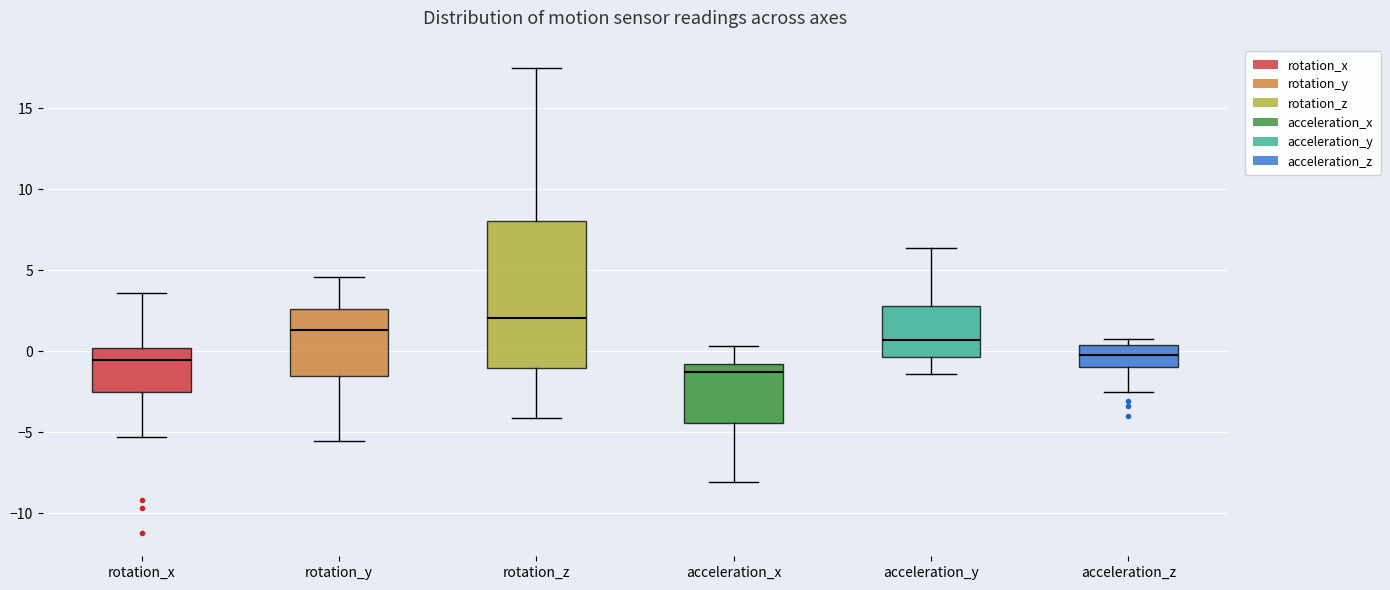

Which box is the tallest, from its lower edge to its upper edge?

rotation_z